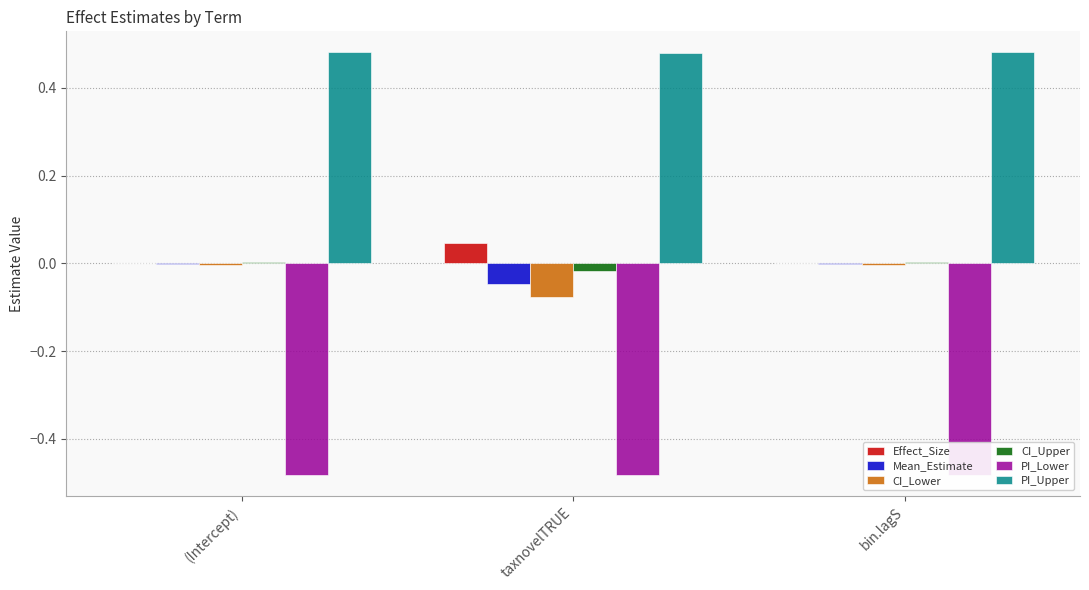

What is the sum of the PI_Upper values at bin.lagS and (Intercept)?

1.0